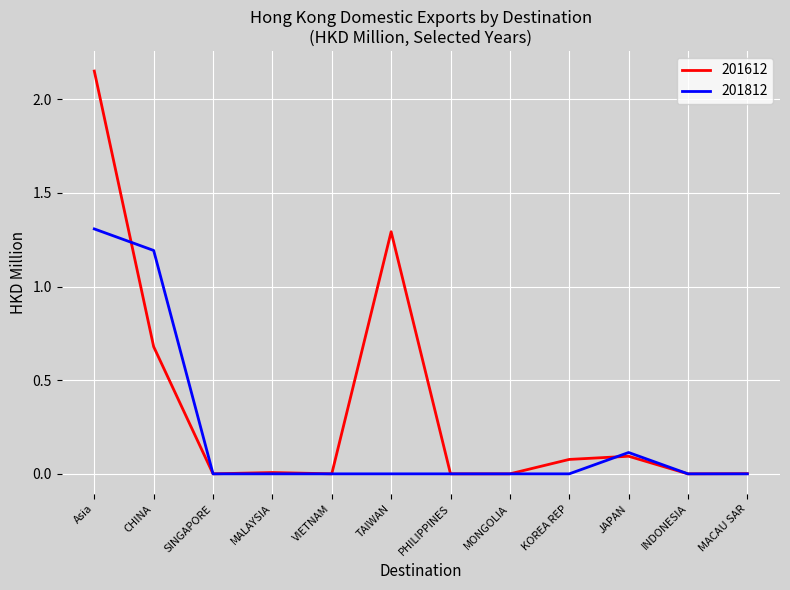

What is the sum of the 201612 values at CHINA and VIETNAM?

0.7